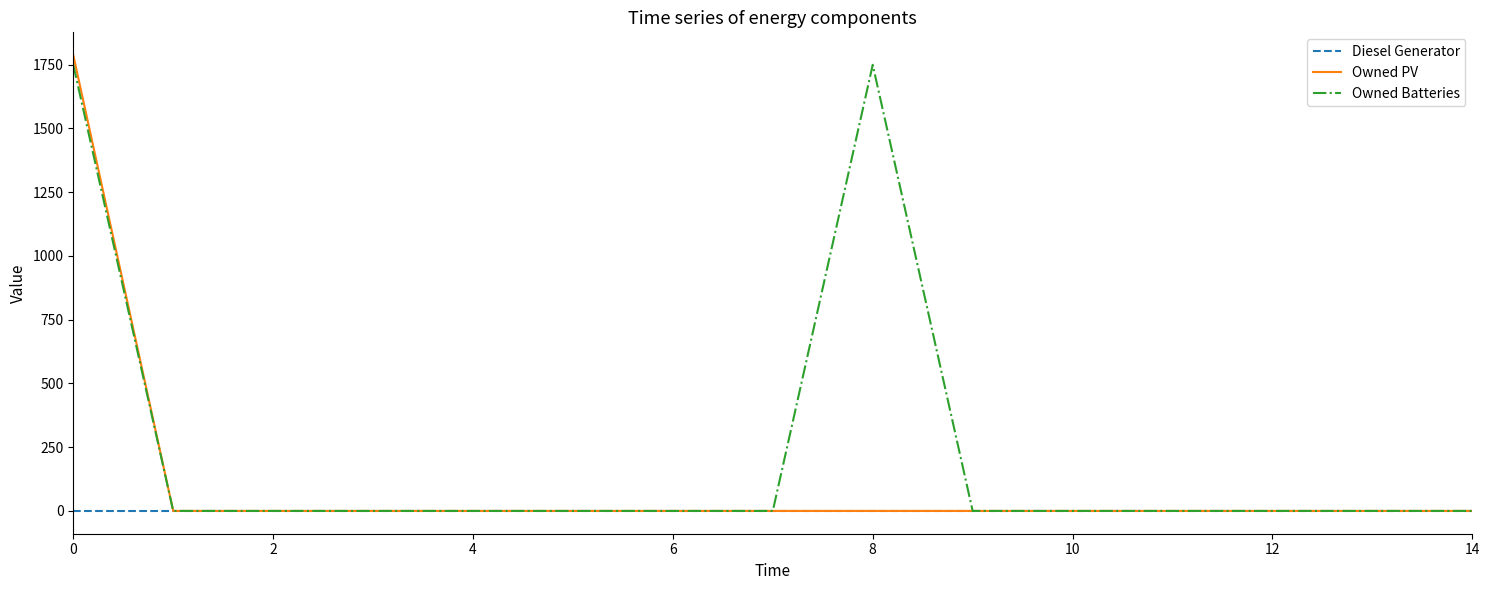

Rank the series by their average value, from highest to lowest.

Owned Batteries, Owned PV, Diesel Generator